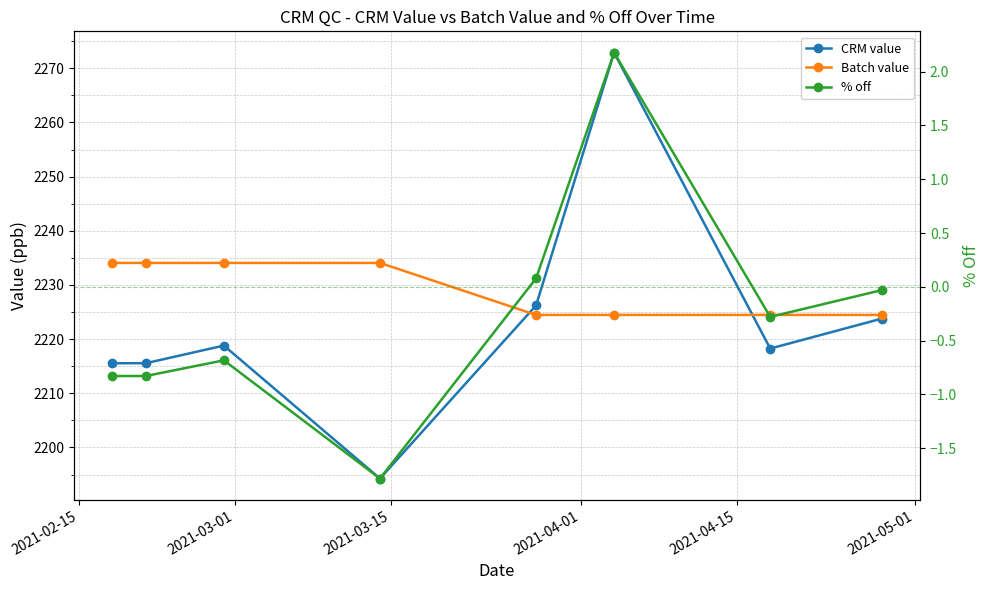

How many values in the % off series exceed 0?

2